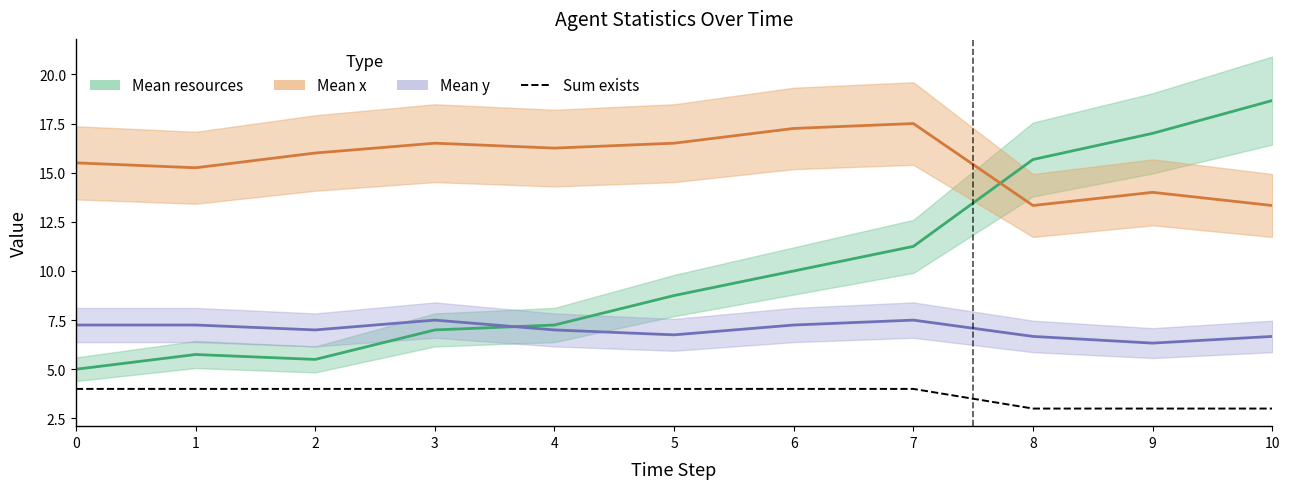

True or false: there are more than 1 points higher than both neighbors.

False